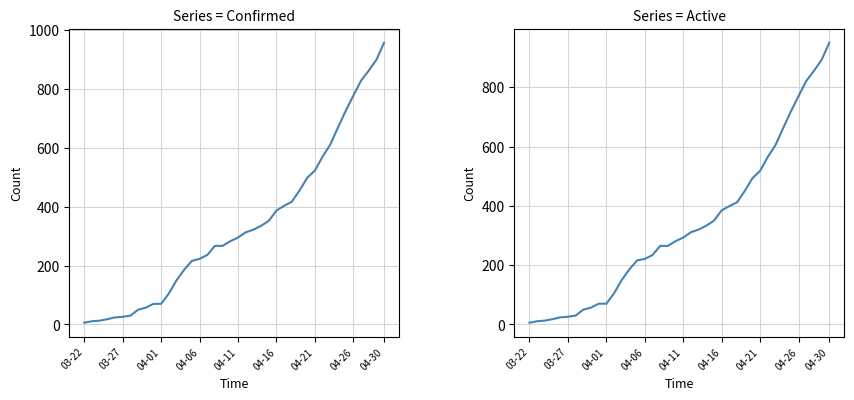

The Confirmed series shows 378 at 19. True or false?

False